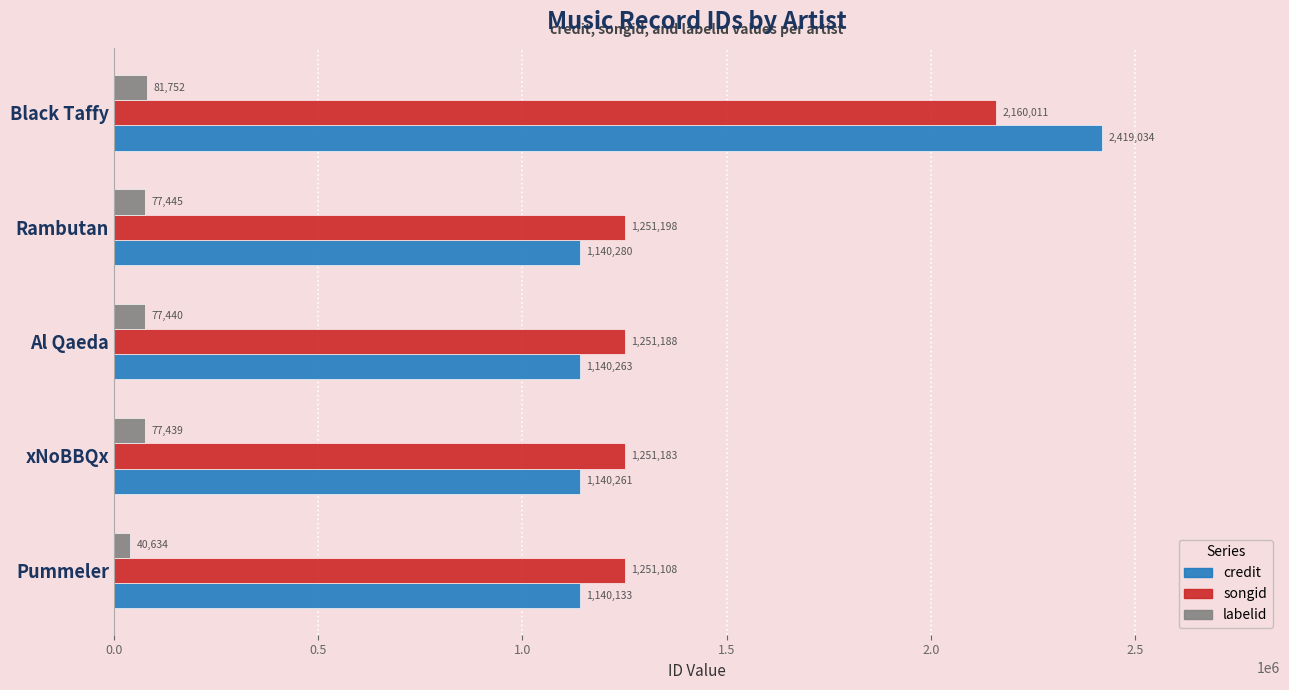

Which series has the widest spread of values?

credit